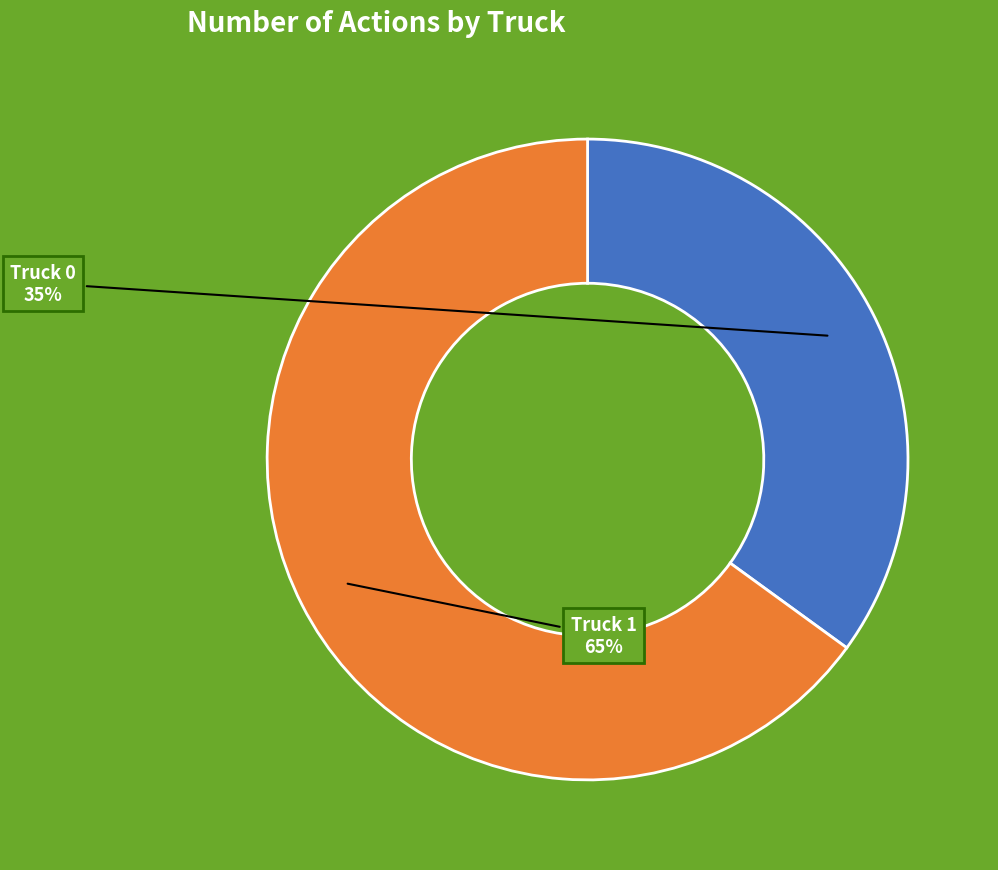

Count the number of slices in the pie.

2